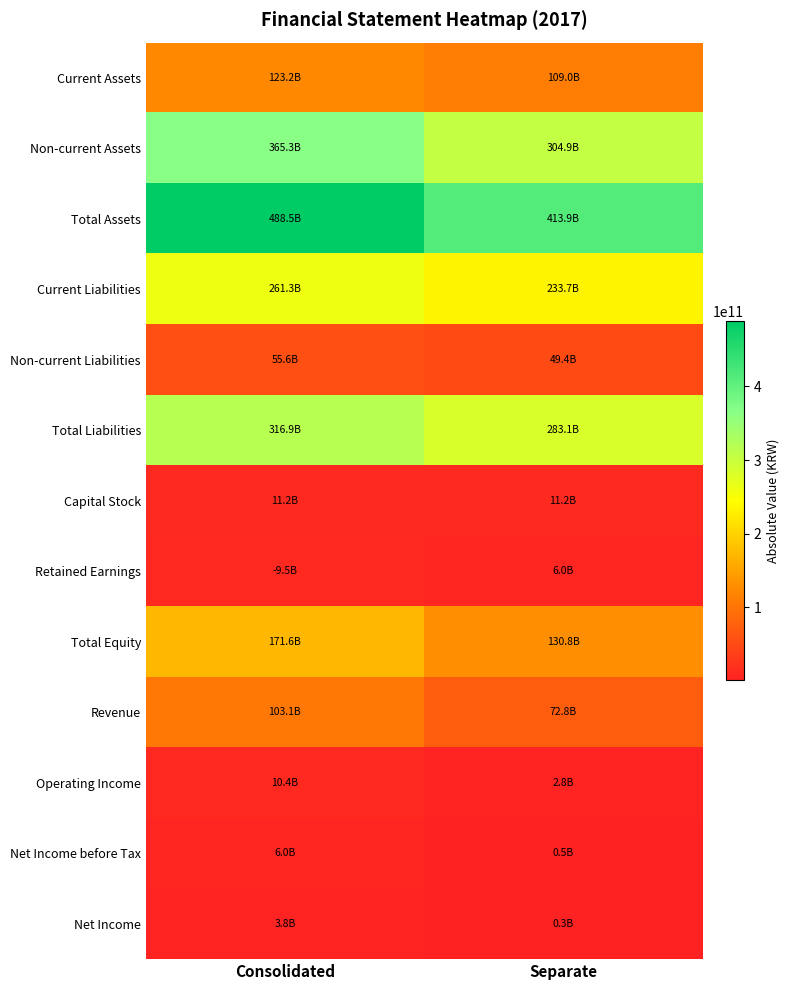

How many data points does each series have?

2